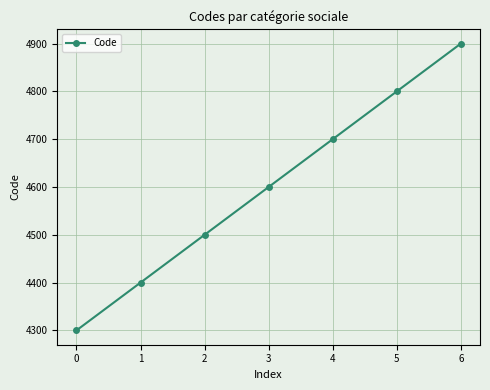

How many data points are less than 4600?

3